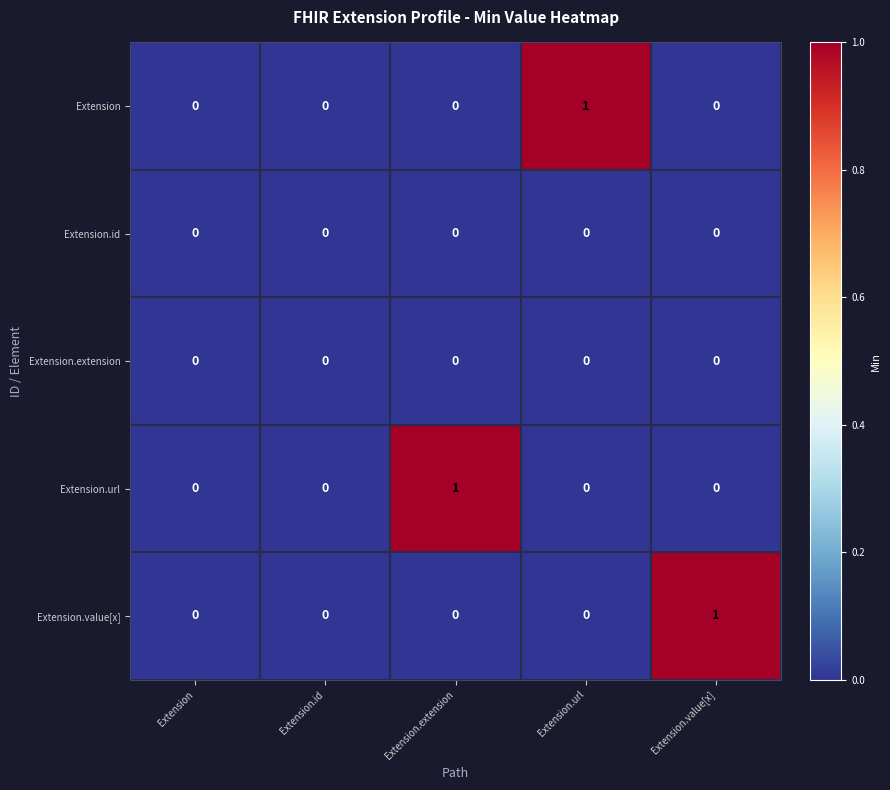

Count the number of categories in the chart.

5